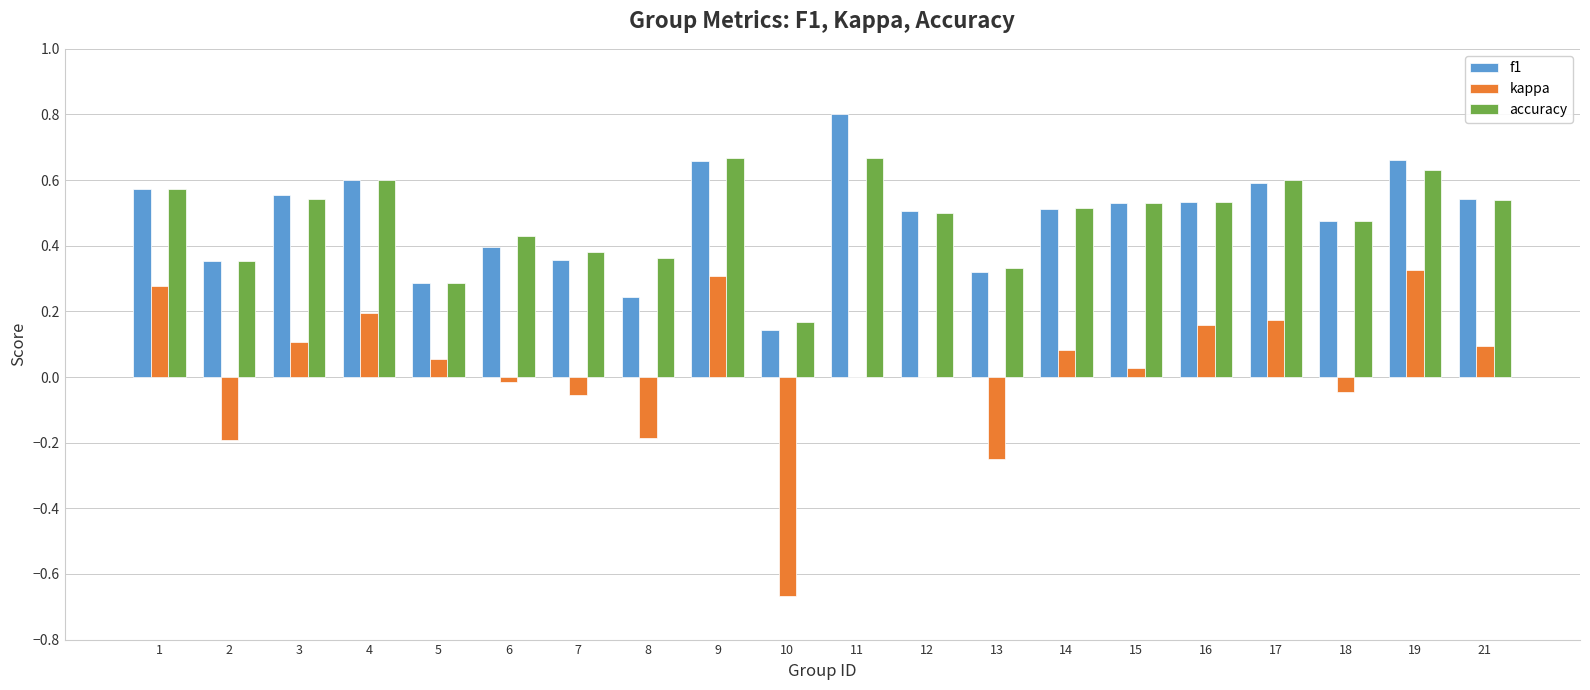

The value of f1 at 18 is 0.7. True or false?

False